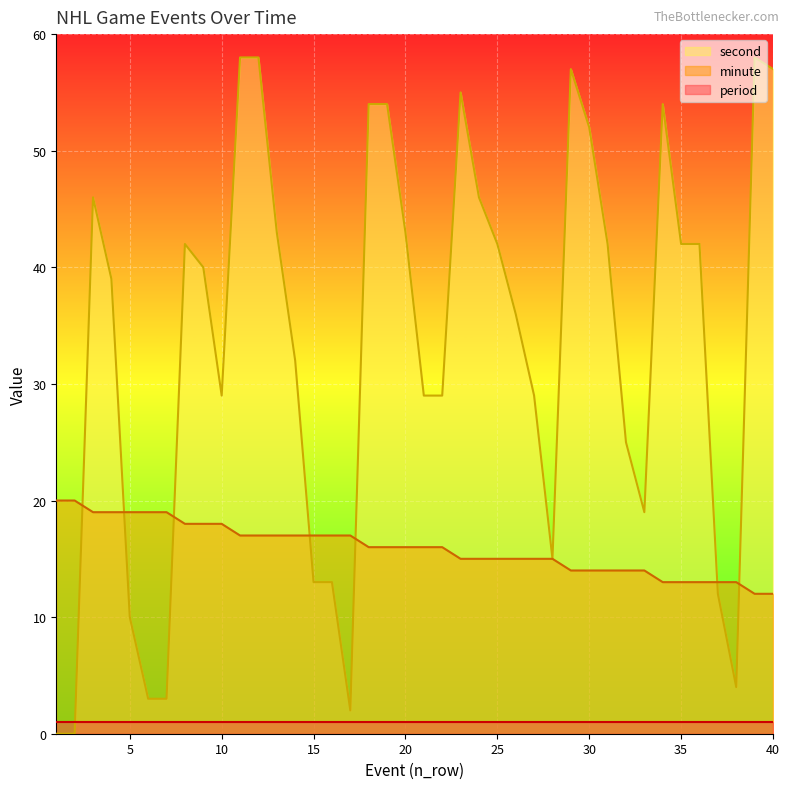

The second series shows 9 at 15. True or false?

False